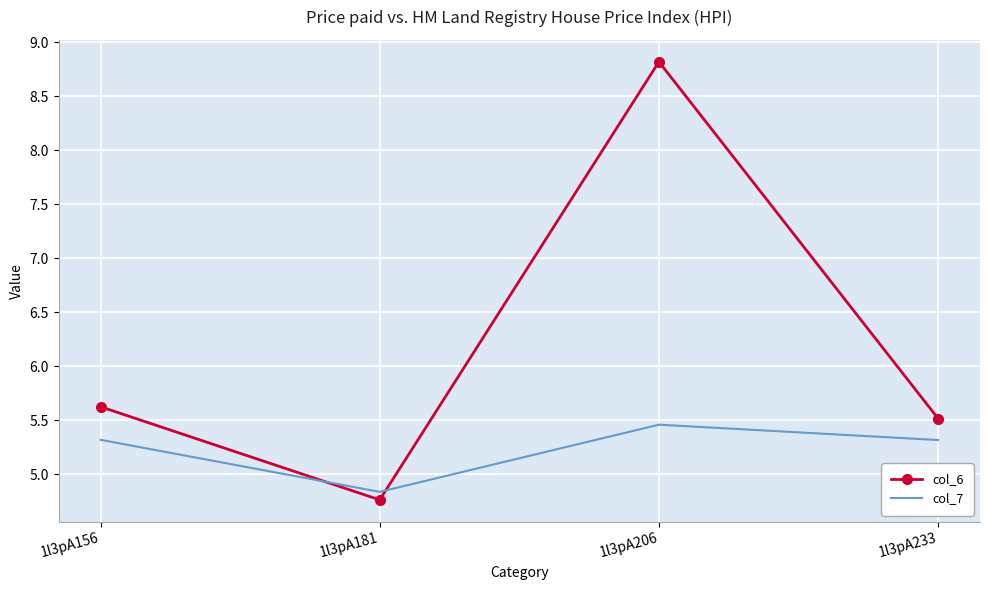

The col_6 series shows 2.6 at 1l3pA156. True or false?

False